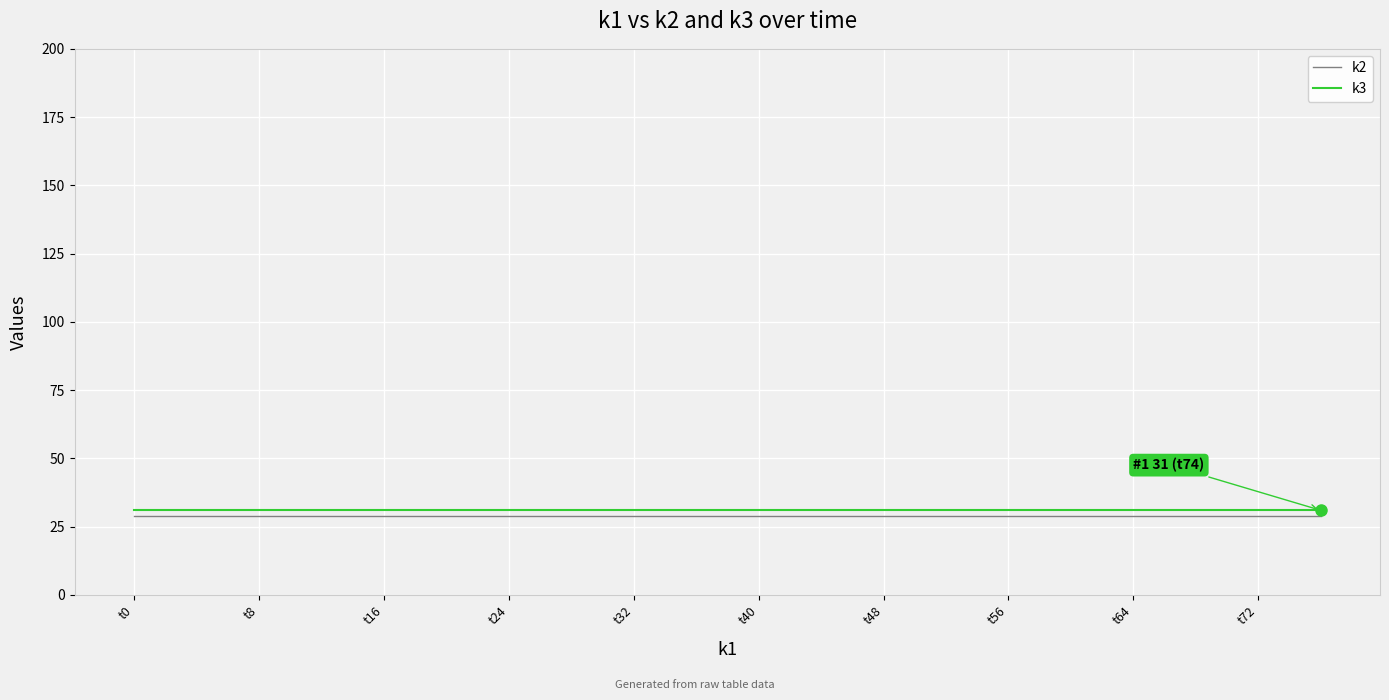

True or false: k3 and k2 cross at least once.

False